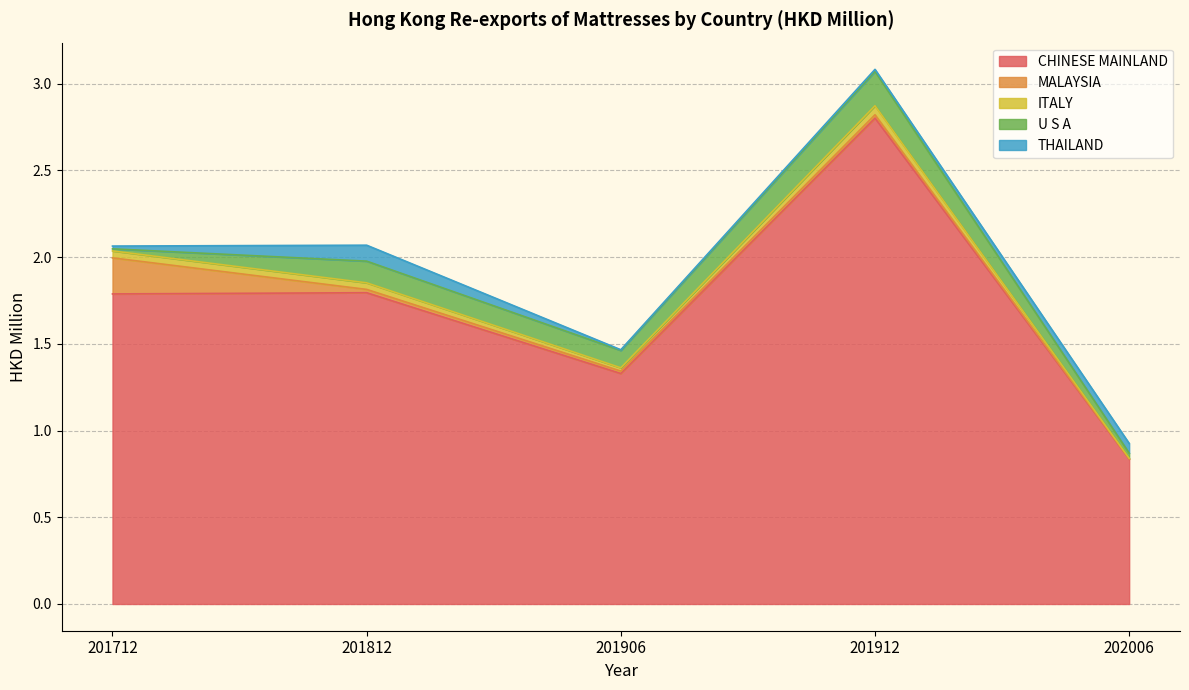

Reading left to right, list all the values displayed in this chart.

CHINESE MAINLAND: 201712=1.8	201812=1.8	201906=1.3	201912=2.8	202006=0.8
MALAYSIA: 201712=0.2	201812=0.0	201906=0.0	201912=0.0	202006=0.0
ITALY: 201712=0.0	201812=0.0	201906=0.0	201912=0.1	202006=0.0
U S A: 201712=0.0	201812=0.1	201906=0.1	201912=0.2	202006=0.0
THAILAND: 201712=0.0	201812=0.1	201906=0.0	201912=0.0	202006=0.1